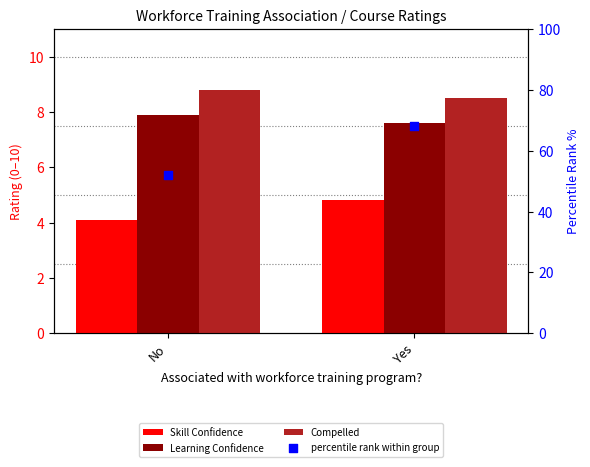

What is the total value across all series at No?

72.8